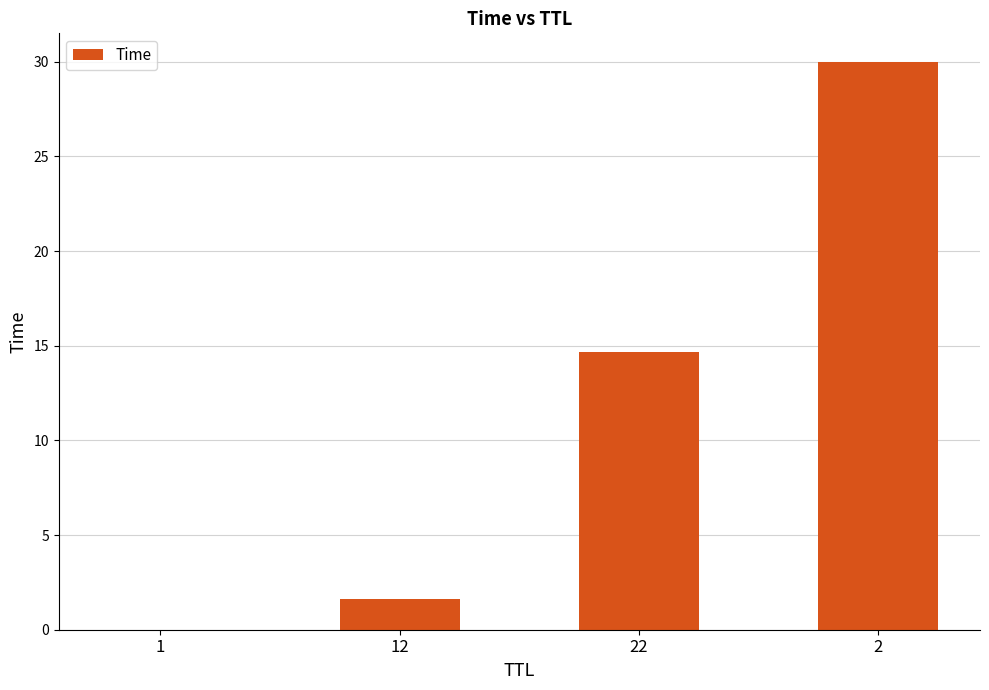

What is the maximum value shown in the chart?

30.0